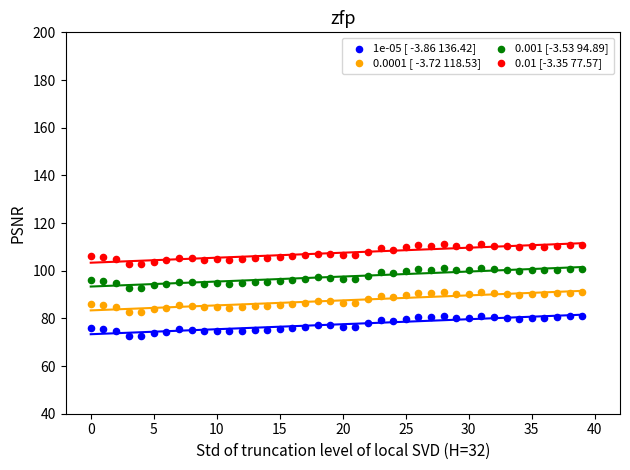

Which series reaches the maximum Y coordinate?

0.01 [-3.35 77.57]